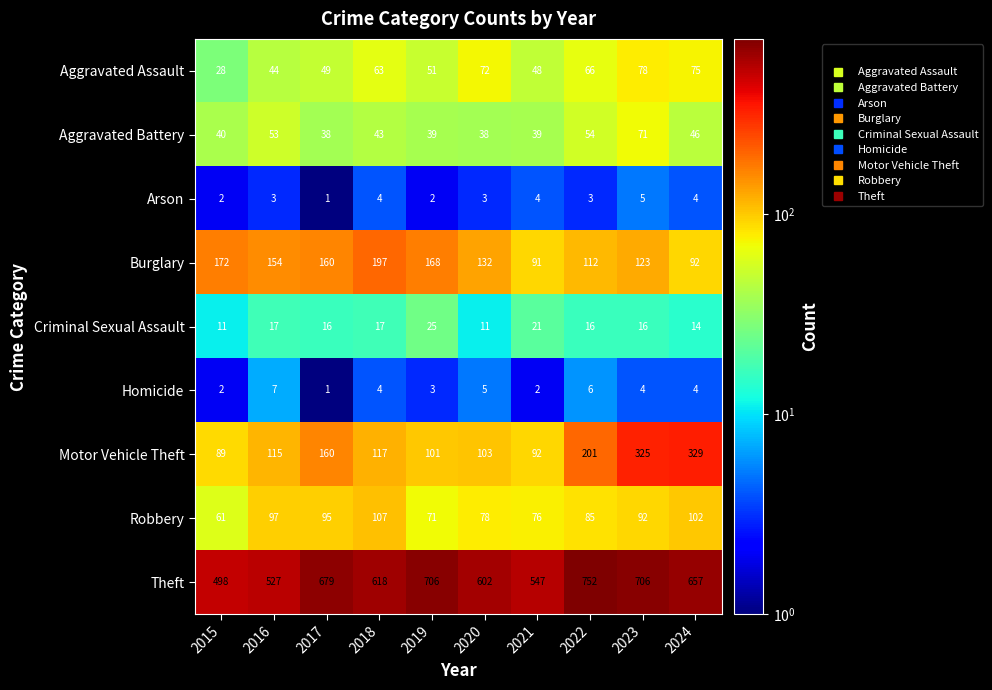

Count the Arson values in the range 2 to 4.

8